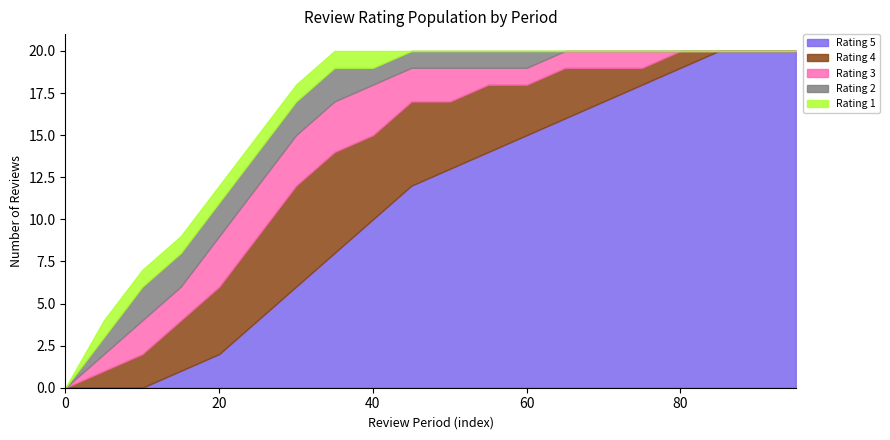

What is the difference between the highest and lowest values at 20?

3